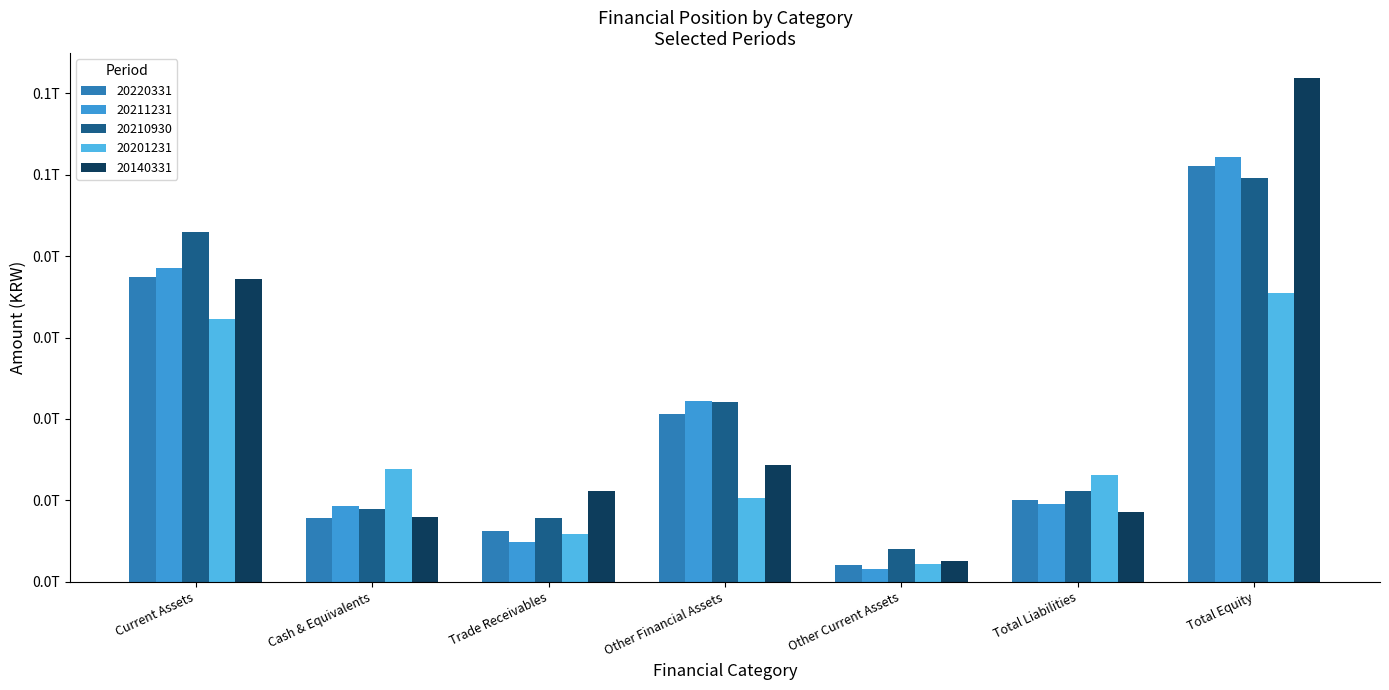

Does the chart contain any negative values?

No